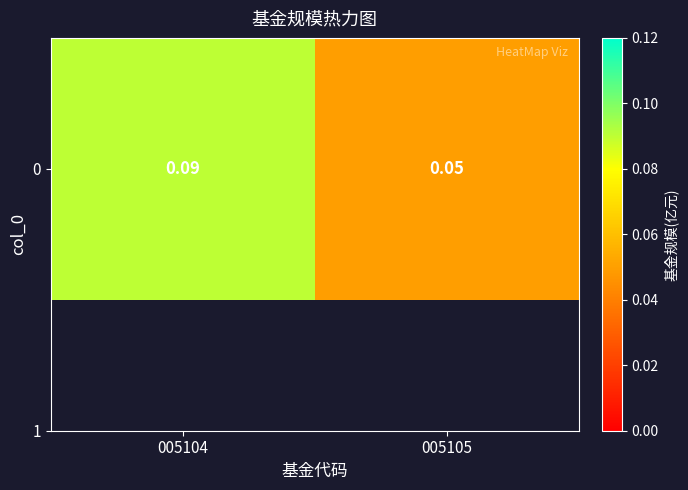

Reading right to left, extract all data points from this chart.

005105=0.1	005104=0.1